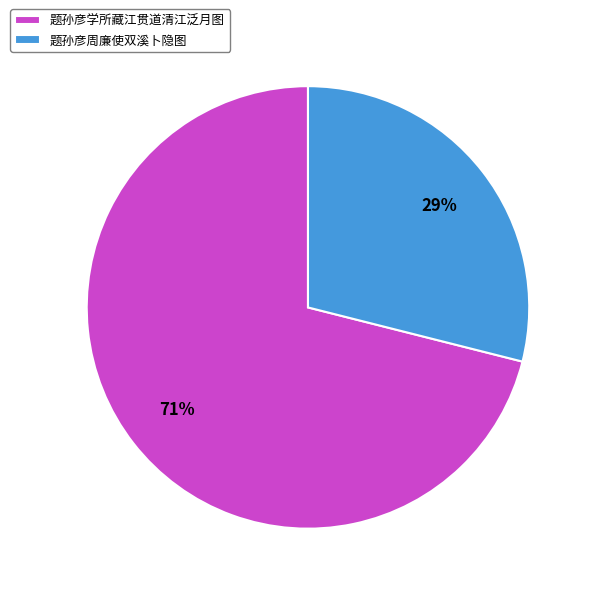

To the nearest percent, what is the difference between the largest and smallest slice percentages?

42%